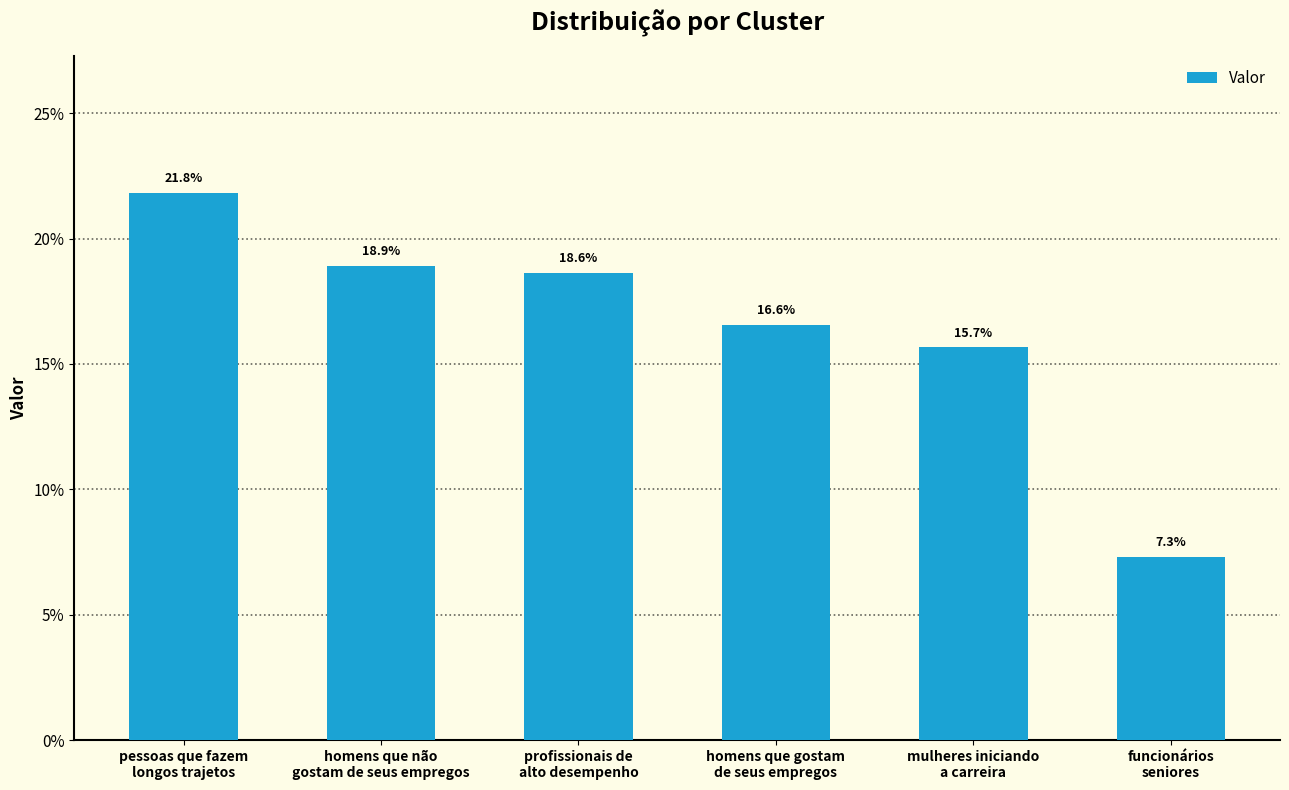

Does the chart contain any negative values?

No